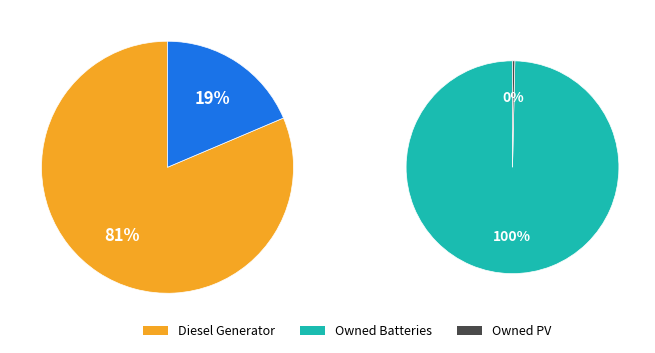

What is the smallest slice in the pie chart?

Owned PV